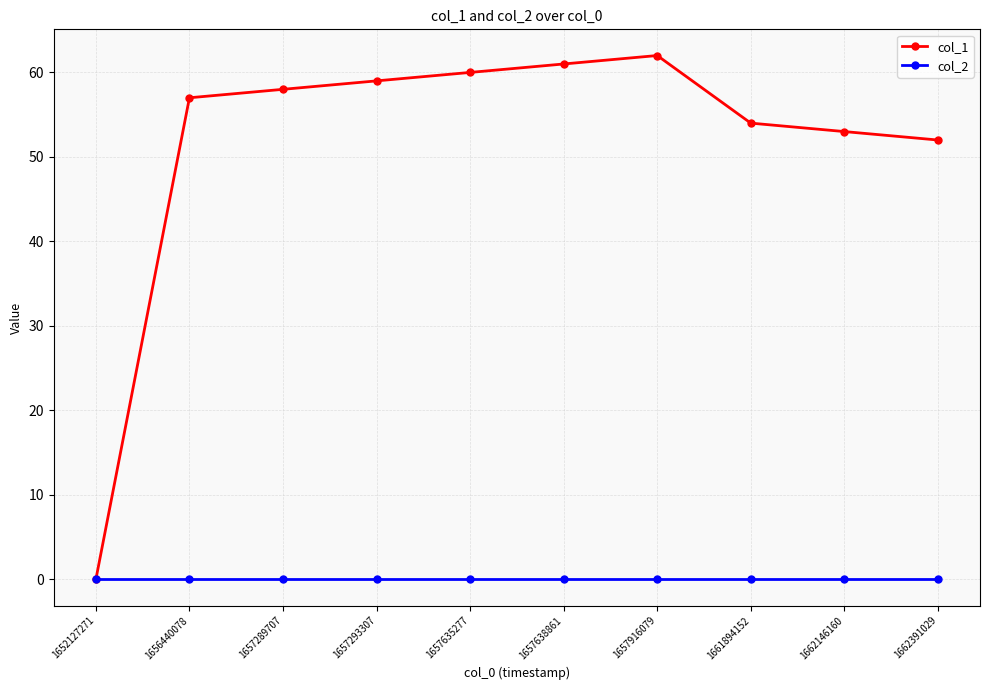

What is the value of the col_1 point at the 6th from the left?

61